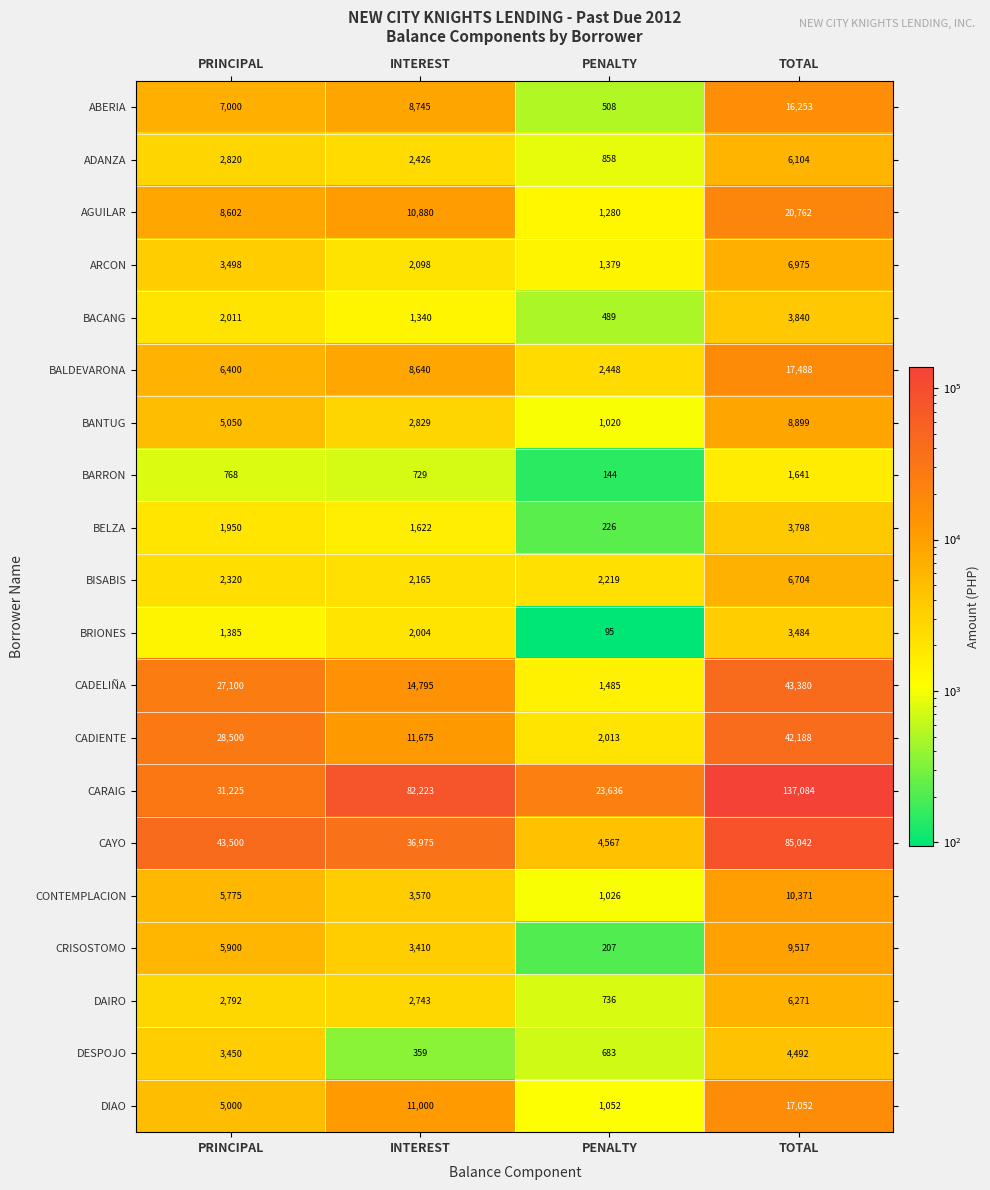

Read the DIAO value at PRINCIPAL.

5000